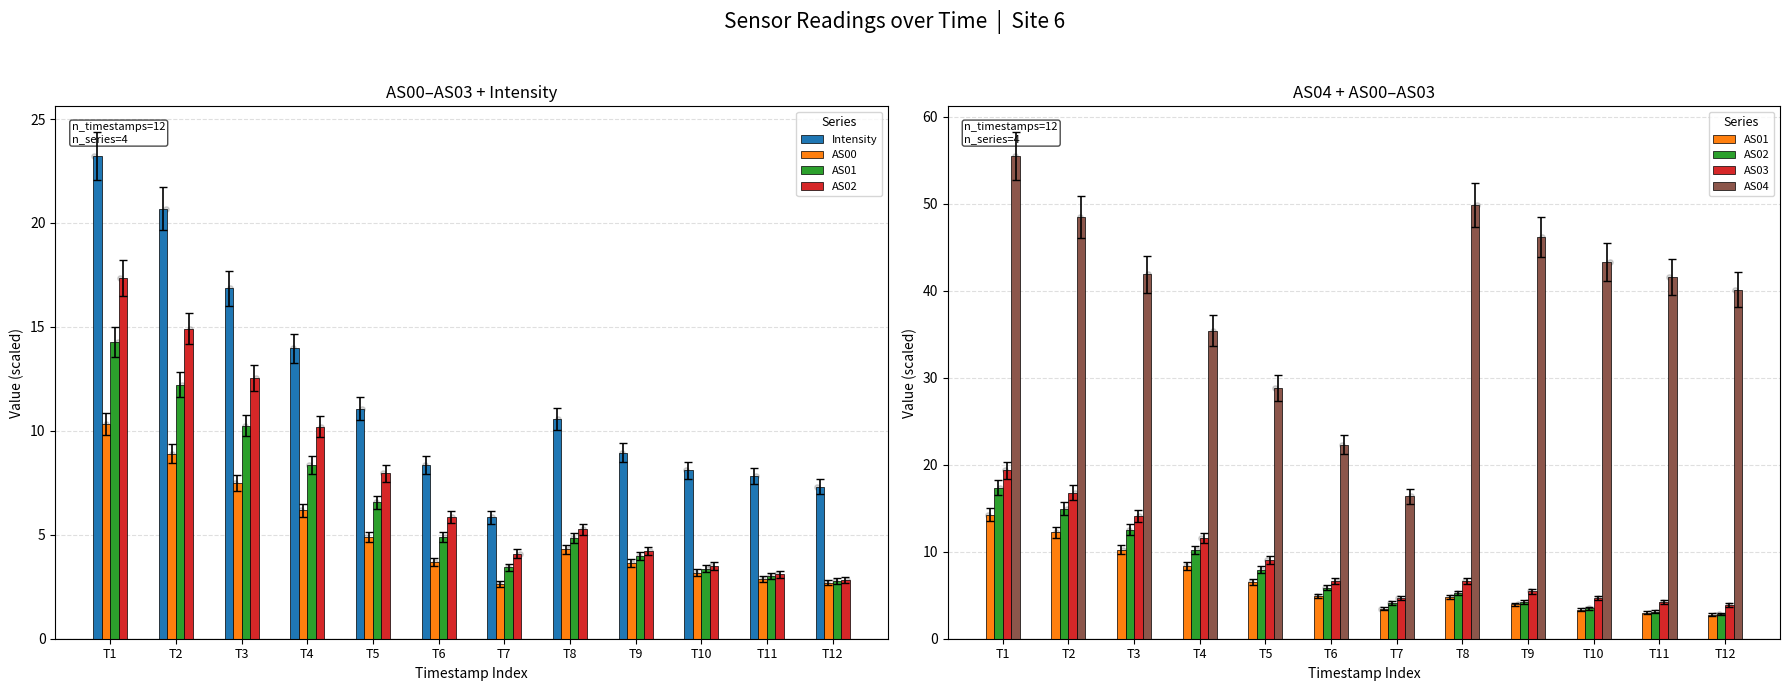

Is the value of AS01 at T11 greater than the value of Intensity at T1?

No